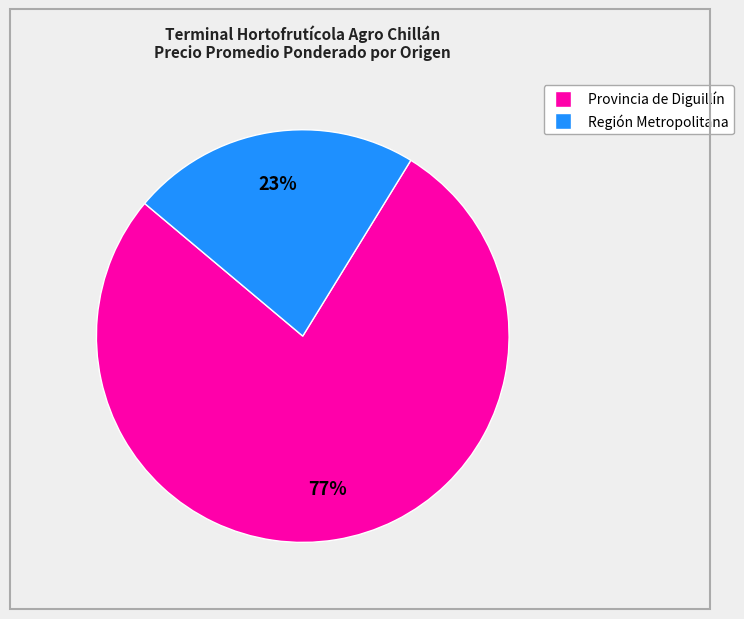

To the nearest percent, what is the average slice percentage?

50%